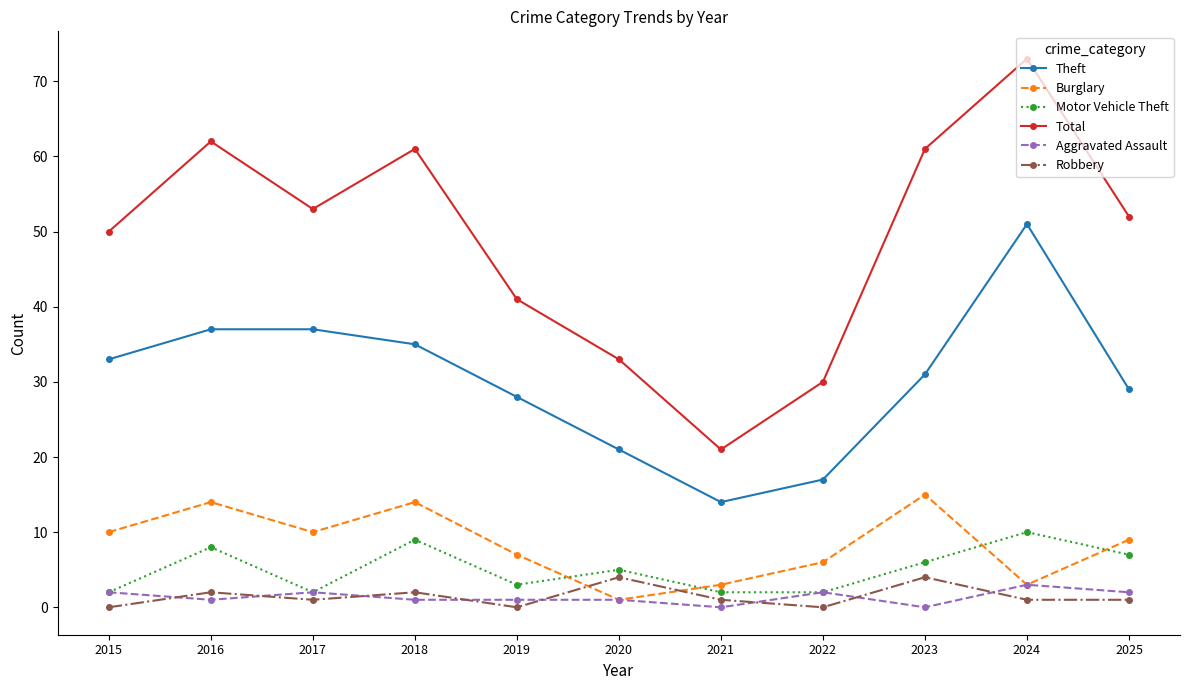

What is the value of the Burglary point at the 10th from the left?

3